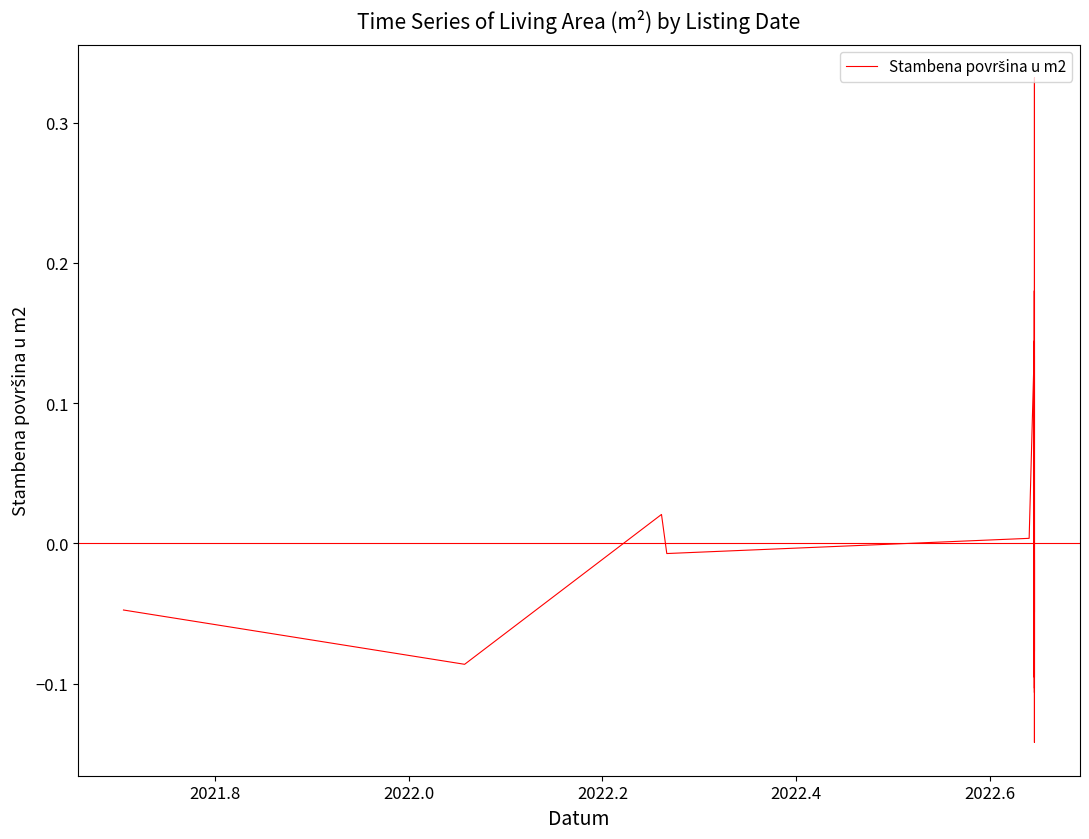

How many lines are shown in the chart?

1